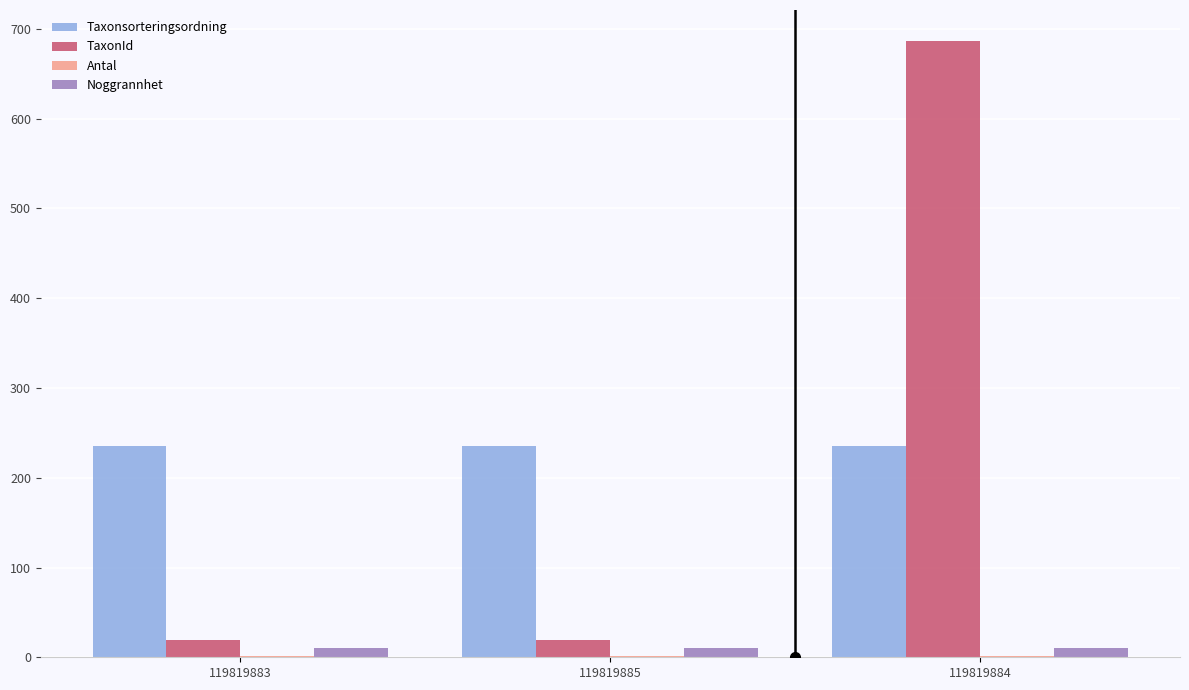

Is the value of Taxonsorteringsordning at 119819885 greater than the value of TaxonId at 119819883?

Yes